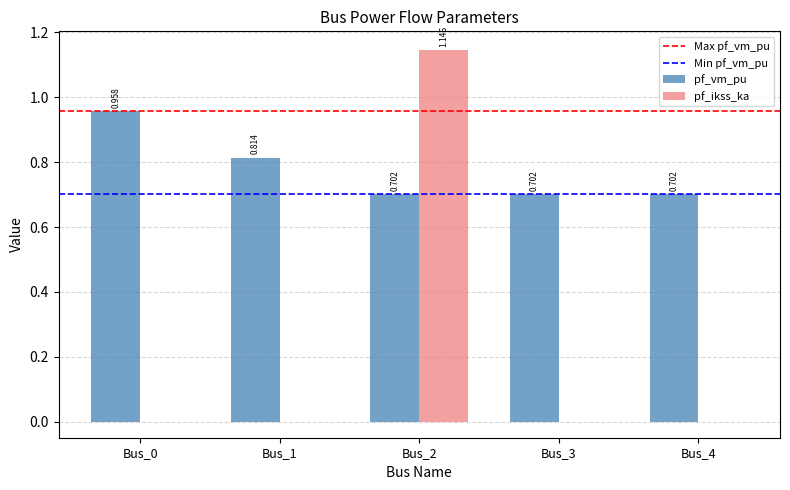

Between Bus_0 and Bus_4, which series saw the biggest shift?

pf_vm_pu